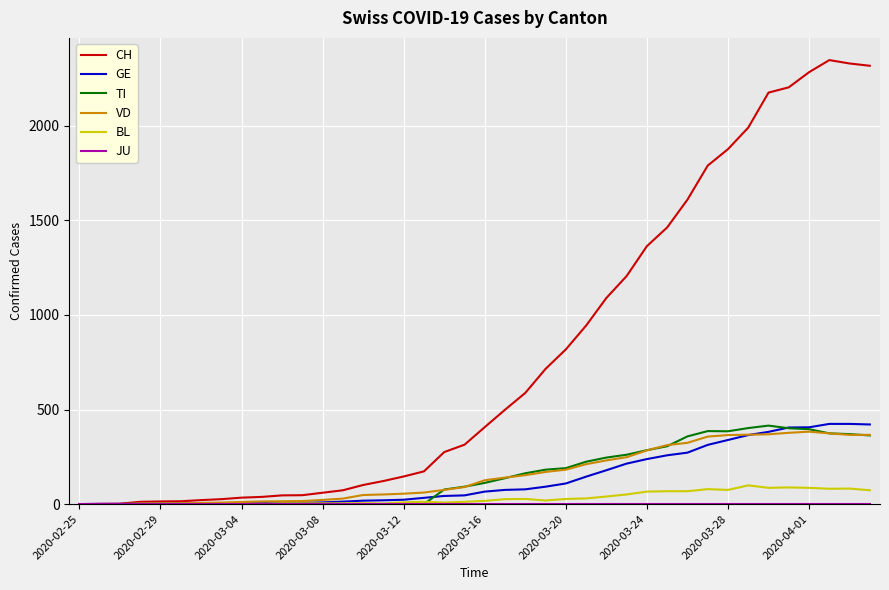

Which series has the largest total across all categories?

CH